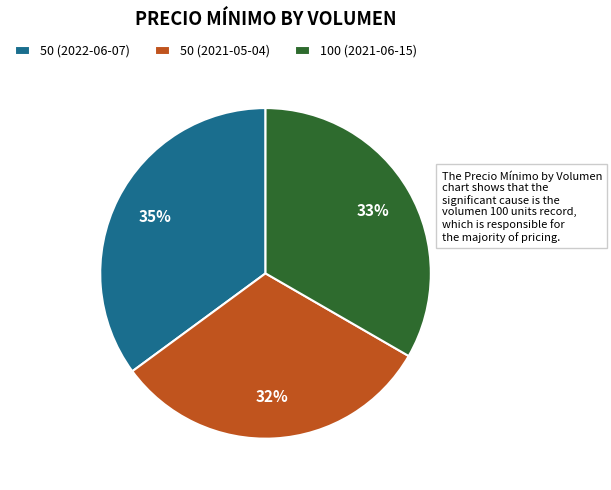

Is there any slice that represents more than half of the pie?

No